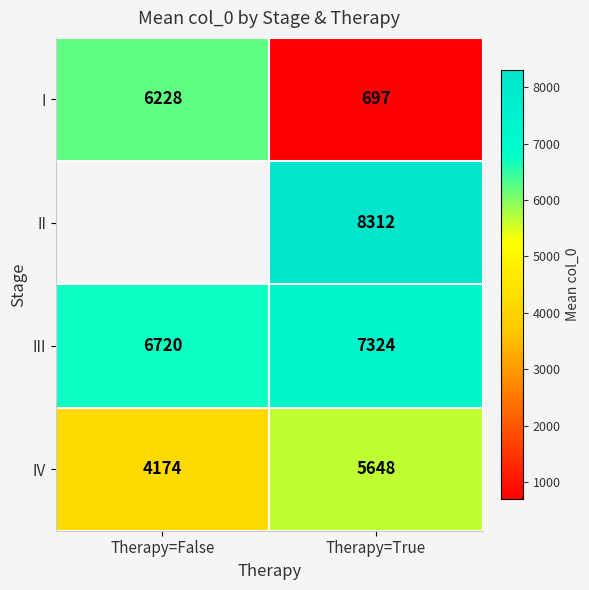

How many series are shown in this chart?

4